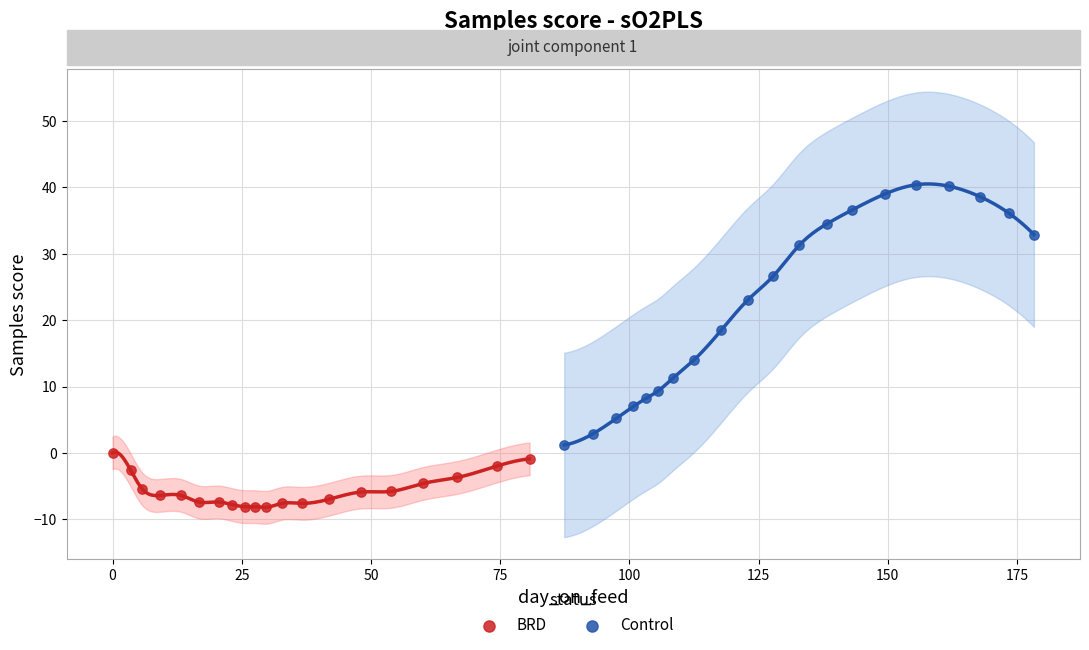

Which series contains the lowest Y value?

BRD